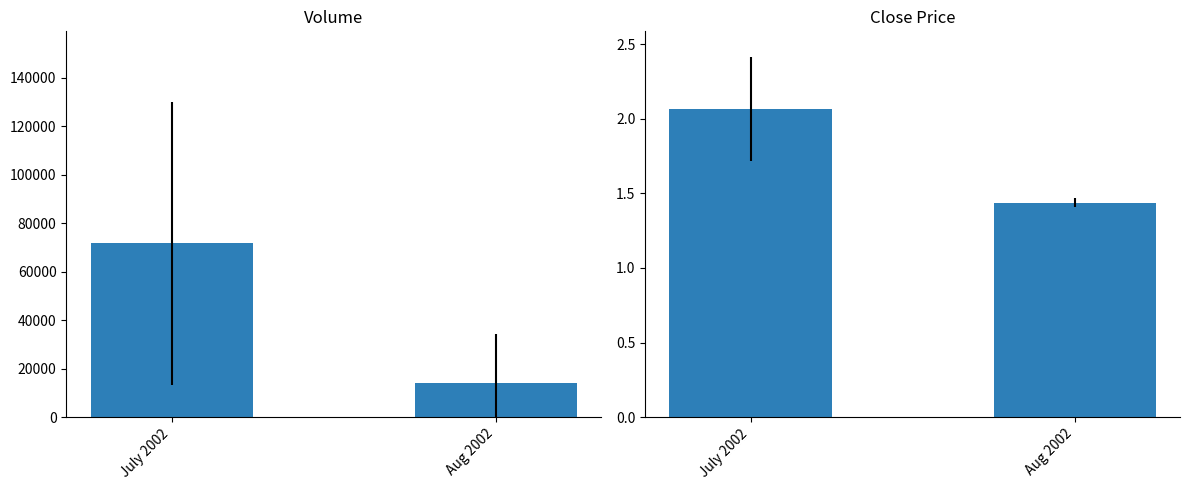

How many Close values are between 1 and 2?

1